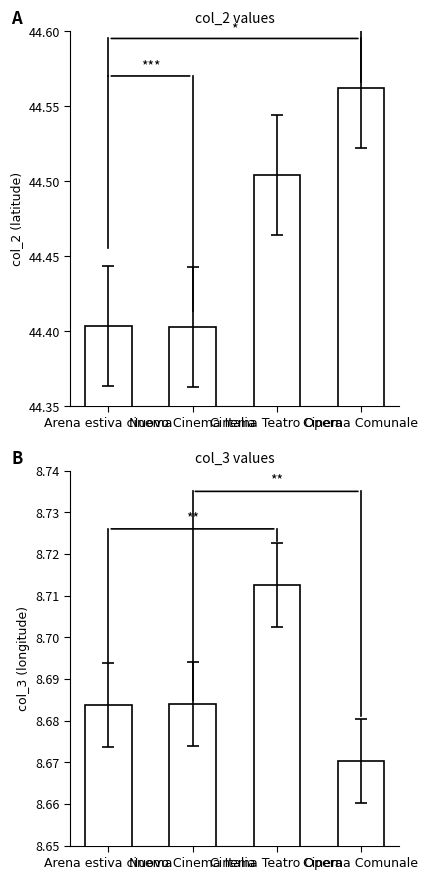

Reading left to right, list all the values displayed in this chart.

col_2: 44.4	44.4	44.5	44.6
col_3: 8.7	8.7	8.7	8.7